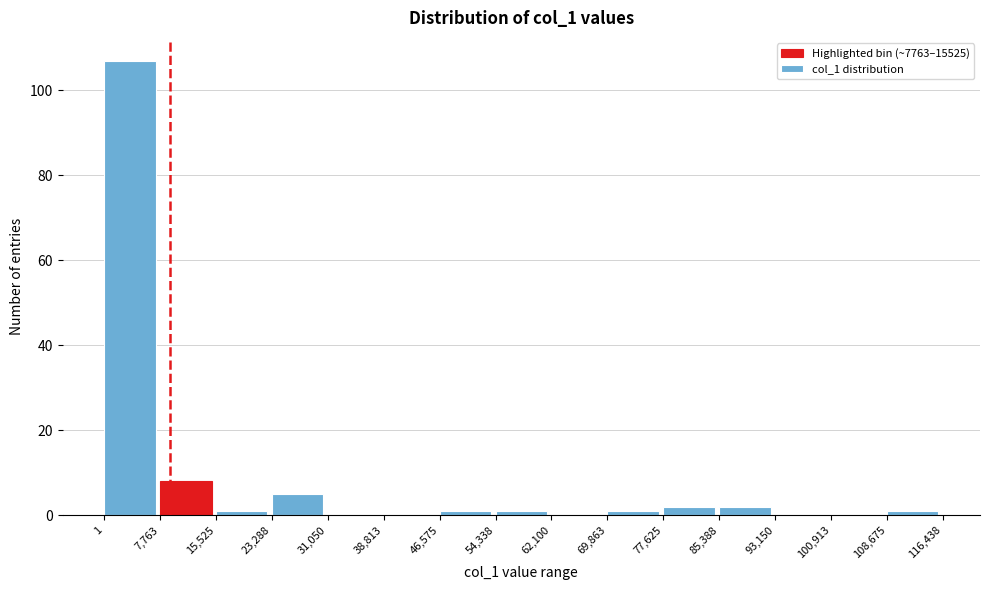

Reading left to right, list every bar in this chart as the range it spans on the x-axis followed by its height. The values are not printed on the chart, so give them approximately, as read against the axis.

1 to 7,763: 108
7,763 to 15,525: 8
15,525 to 23,288: under 2
23,288 to 31,050: 6
31,050 to 38,813: 0
38,813 to 46,575: 0
46,575 to 54,338: under 2
54,338 to 62,100: under 2
62,100 to 69,863: 0
69,863 to 77,625: under 2
77,625 to 85,388: 2
85,388 to 93,150: 2
93,150 to 100,913: 0
100,913 to 108,675: 0
108,675 to 116,438: under 2